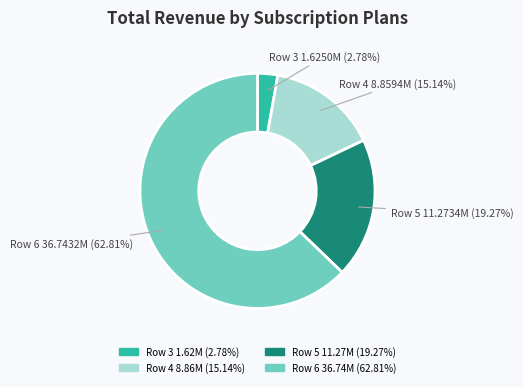

Count the number of slices in the pie.

4